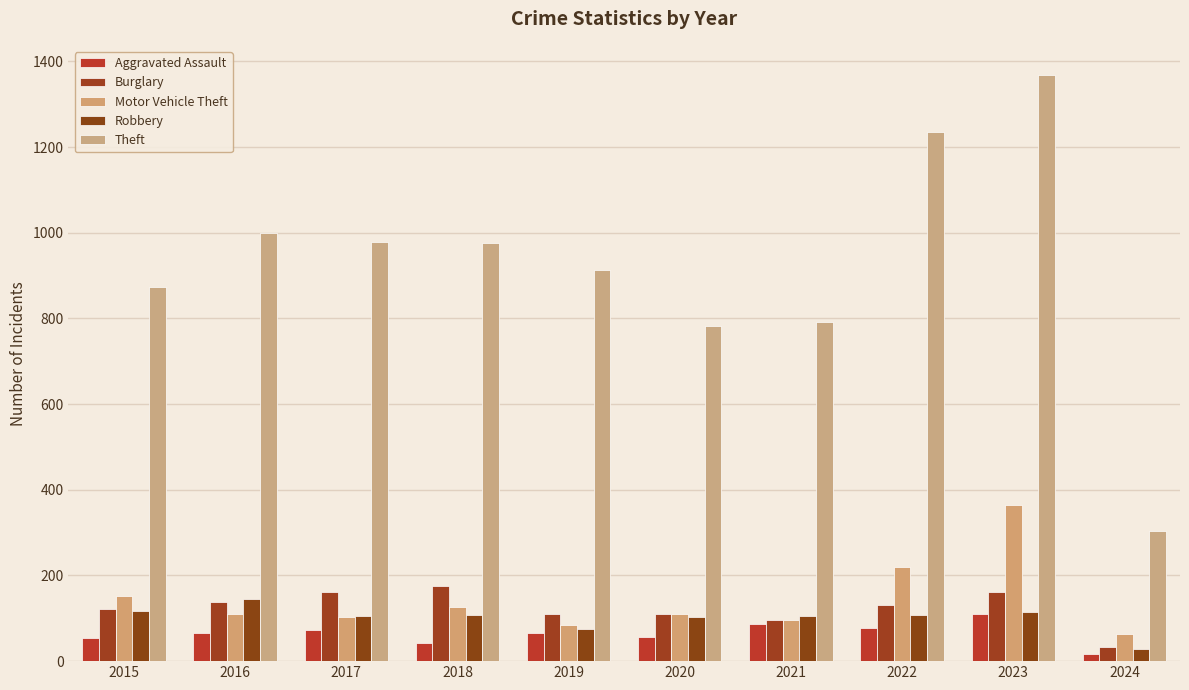

Are the bars grouped side by side (vs. stacked)?

Yes